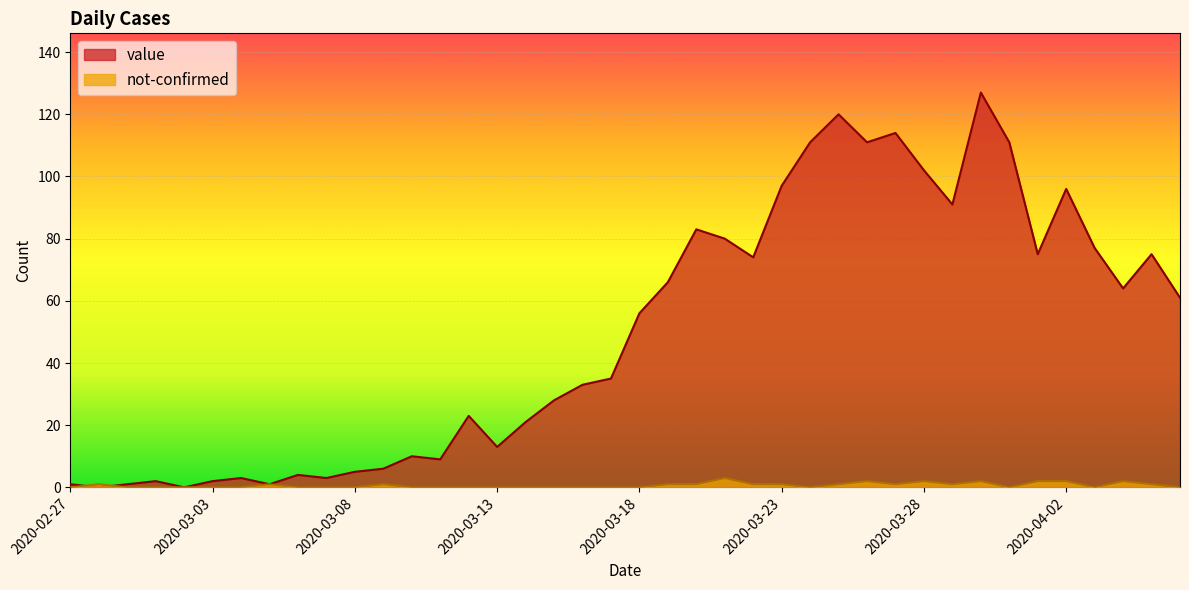

How many lines are shown in the chart?

2